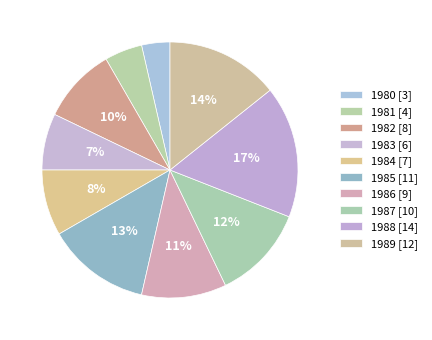

To the nearest percent, what portion does 1986 represent?

11%